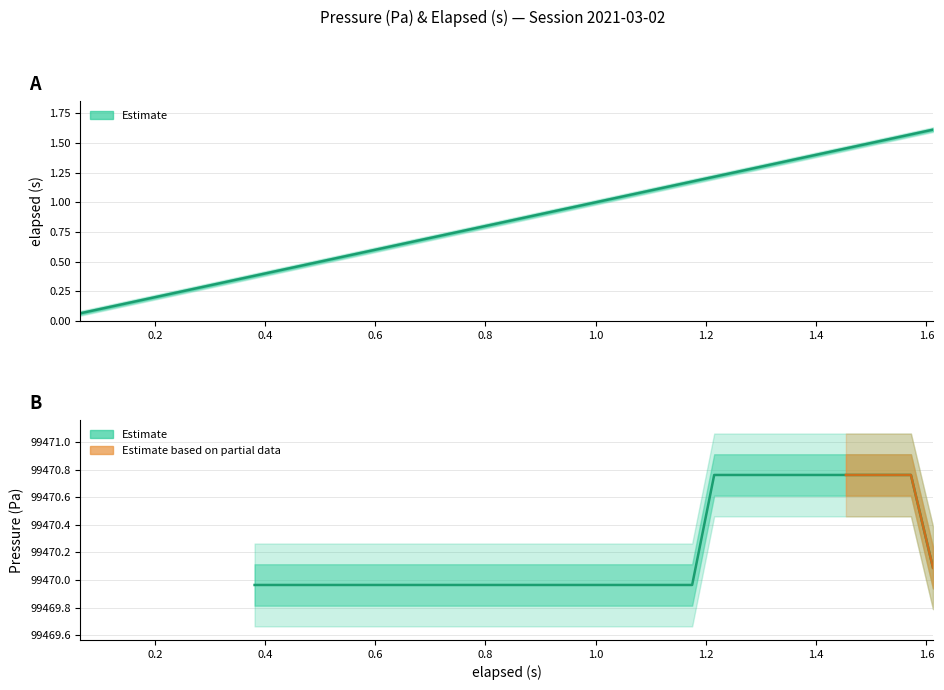

Does the chart have visible grid lines?

Yes